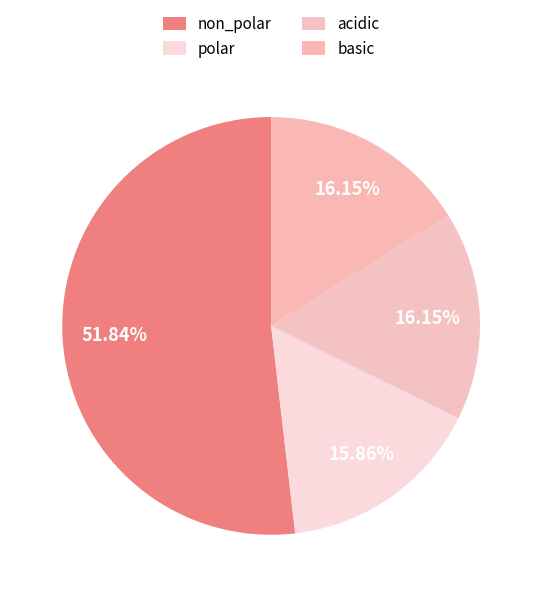

What is the smallest slice in the pie chart?

polar